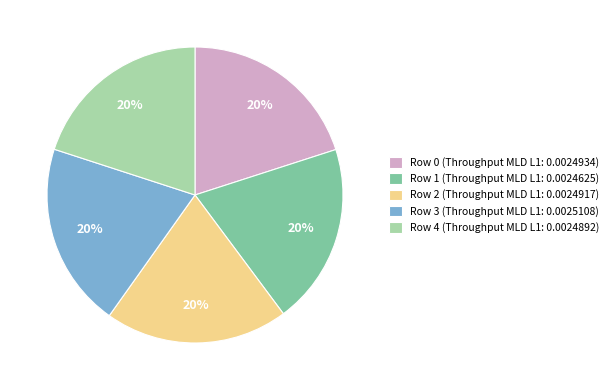

Do Row 2 and Row 1 together represent more than half of the pie?

No